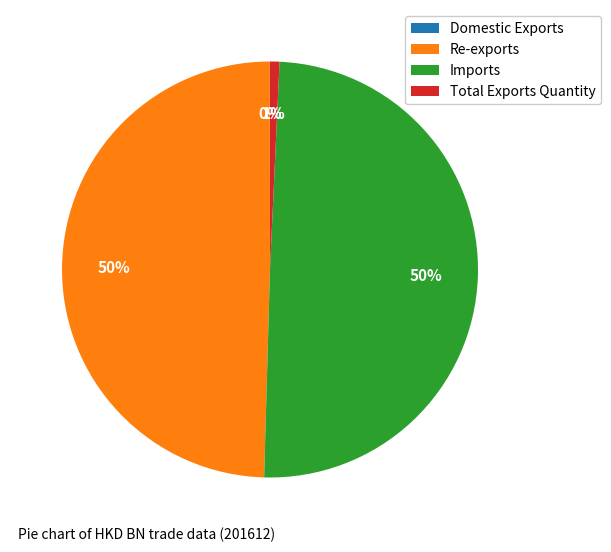

To the nearest percent, what portion does Imports represent?

50%